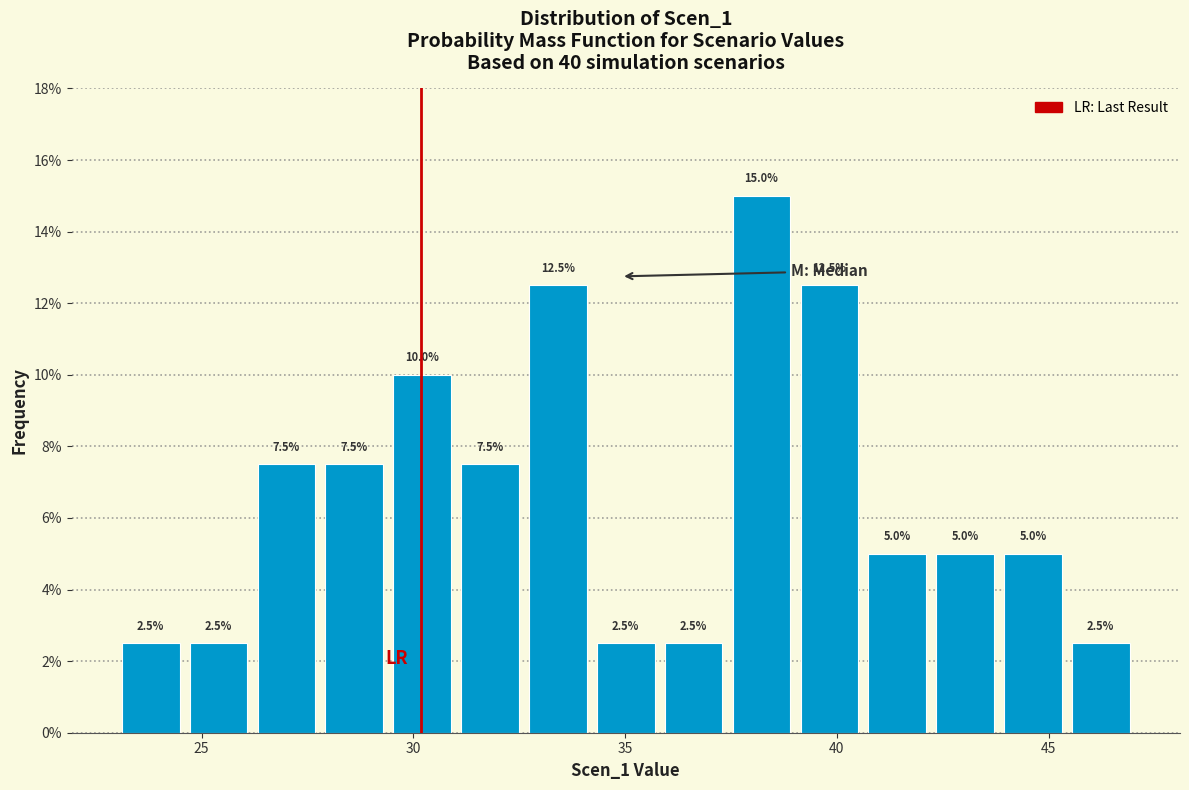

Read against the x-axis, roughly where is the centre of the tallest bar?

38.0